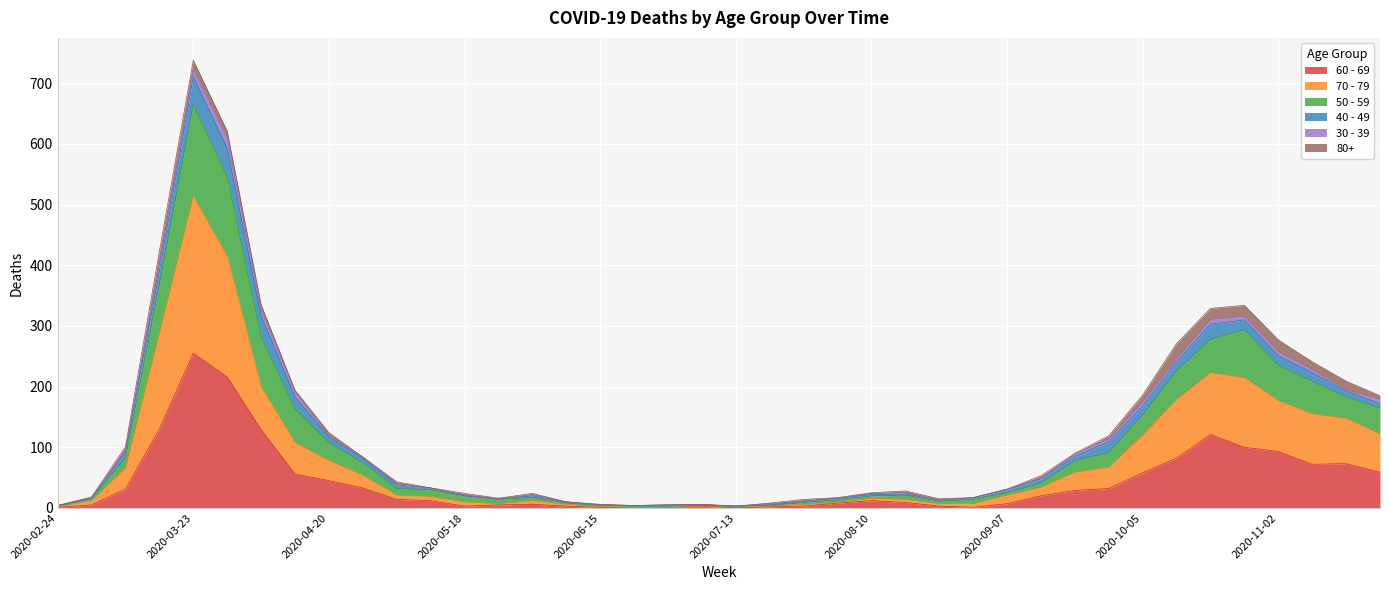

At which label does 60 - 69 reach its peak?

2020-03-23